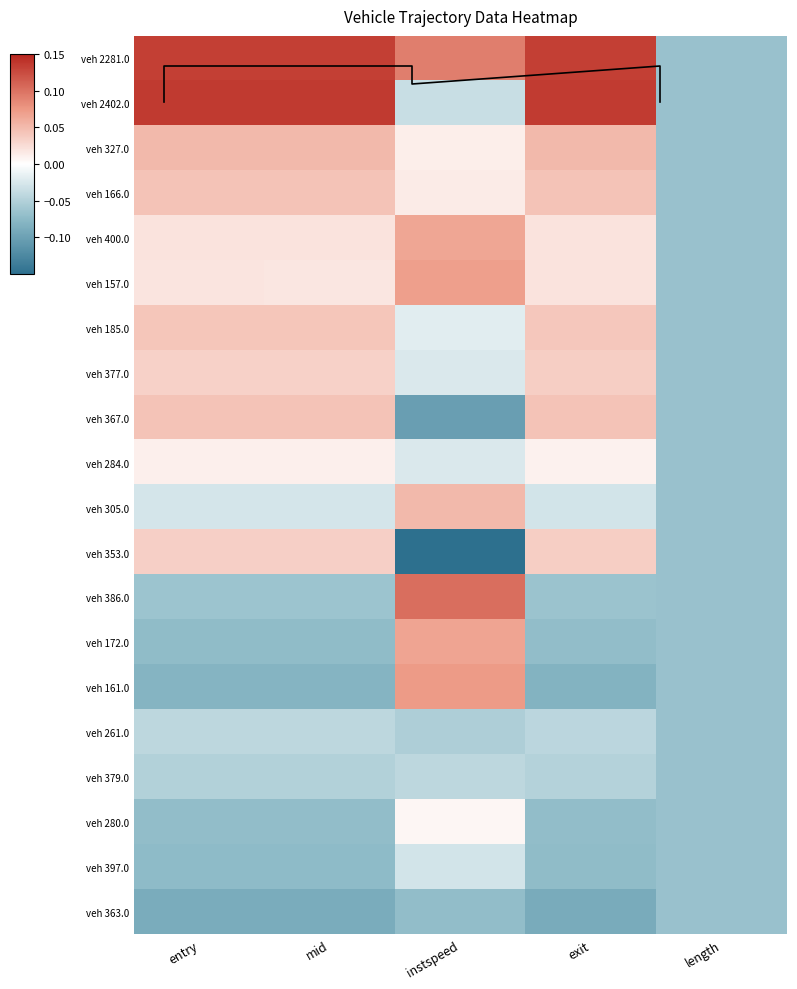

List the series in order of their peak value, lowest first.

veh 363.0, veh 379.0, veh 261.0, veh 397.0, veh 280.0, veh 284.0, veh 377.0, veh 353.0, veh 185.0, veh 166.0, veh 367.0, veh 305.0, veh 327.0, veh 400.0, veh 172.0, veh 157.0, veh 161.0, veh 386.0, veh 2281.0, veh 2402.0